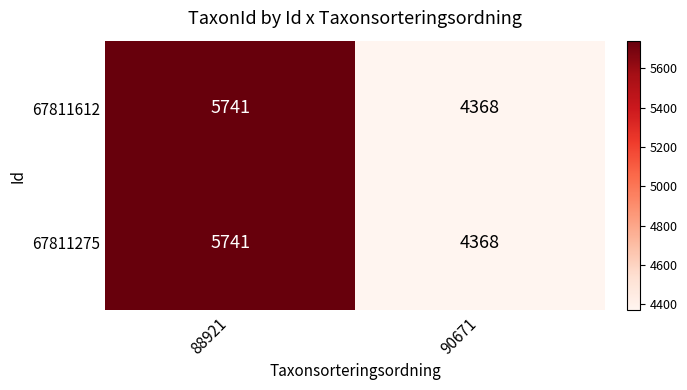

What is the total value across all series at 90671?

8736